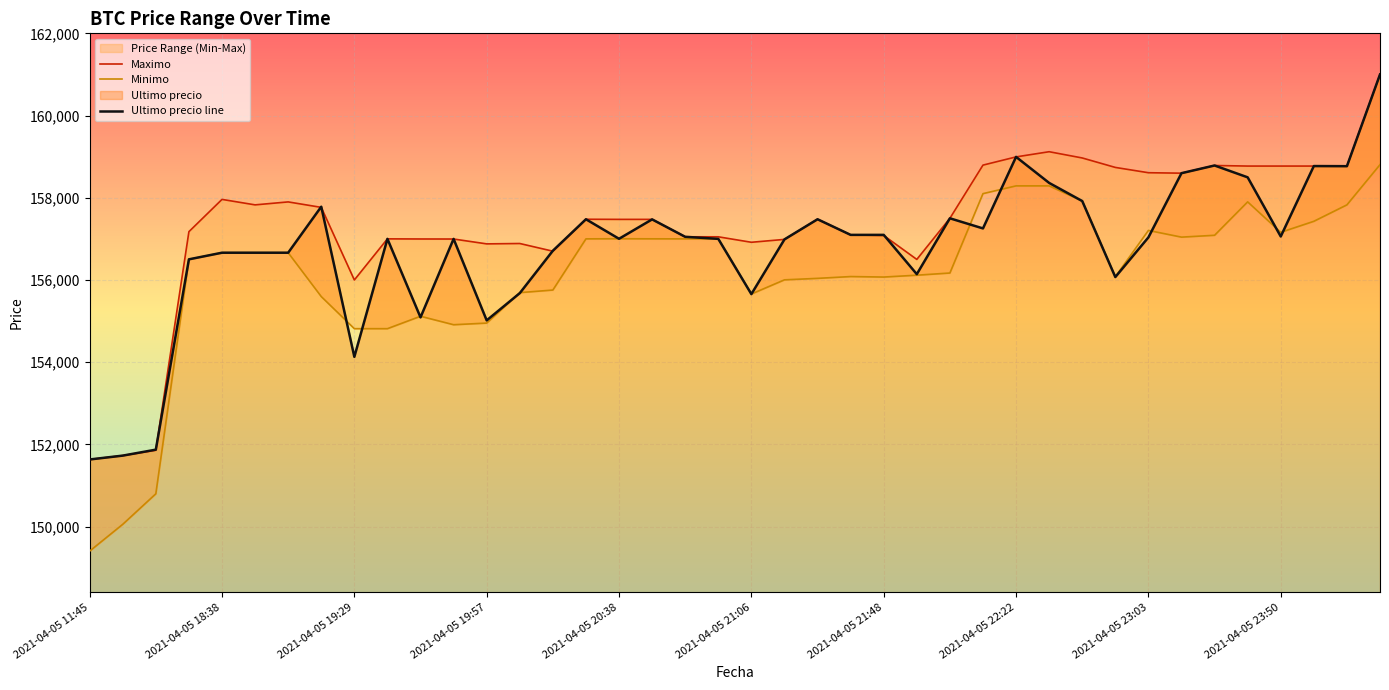

What is the maximum value for Ultimo precio line?

161000